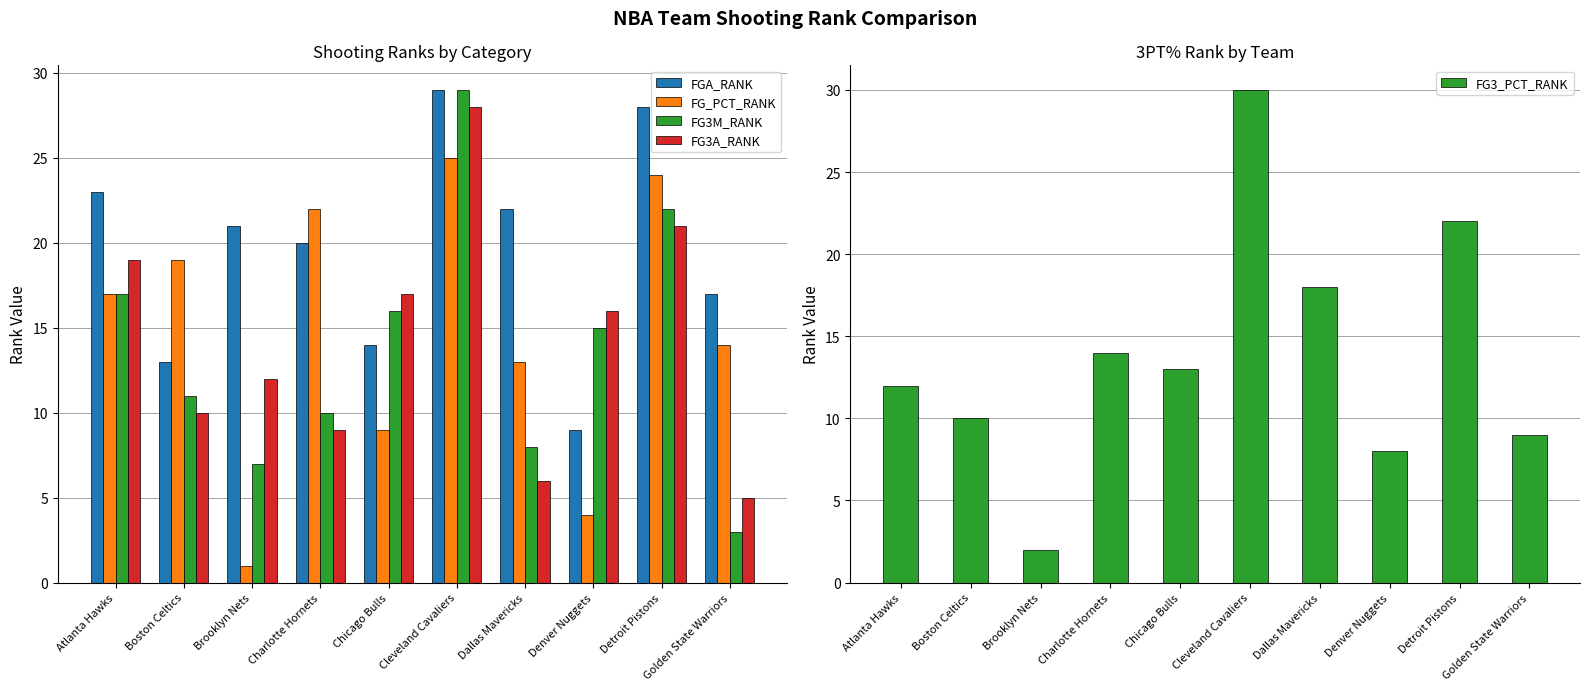

How many bars are there in each group?

5